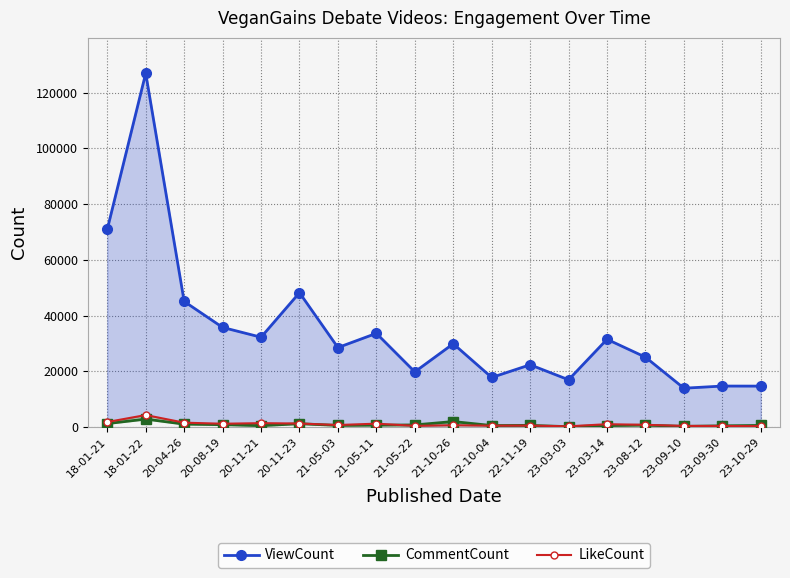

List the series in order of their peak value, lowest first.

CommentCount, LikeCount, ViewCount